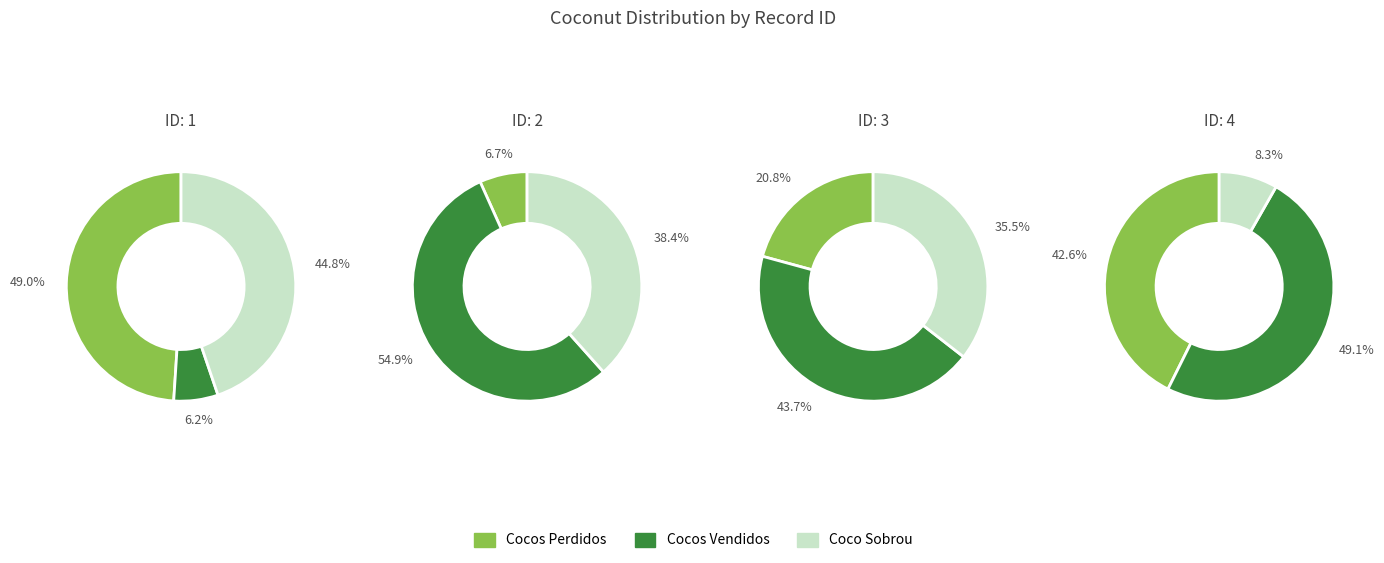

Is 6 the majority of the pie?

No